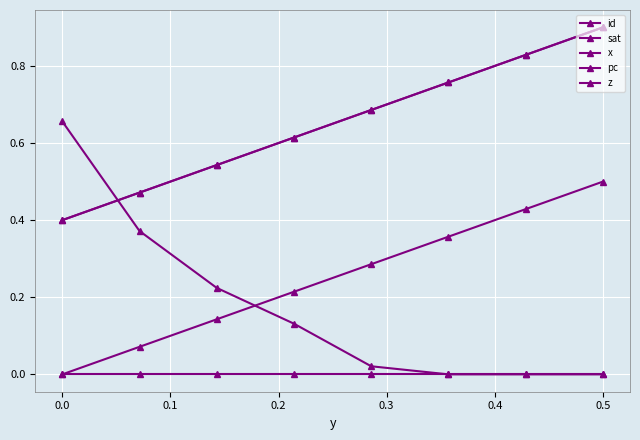

Does the chart have visible grid lines?

Yes